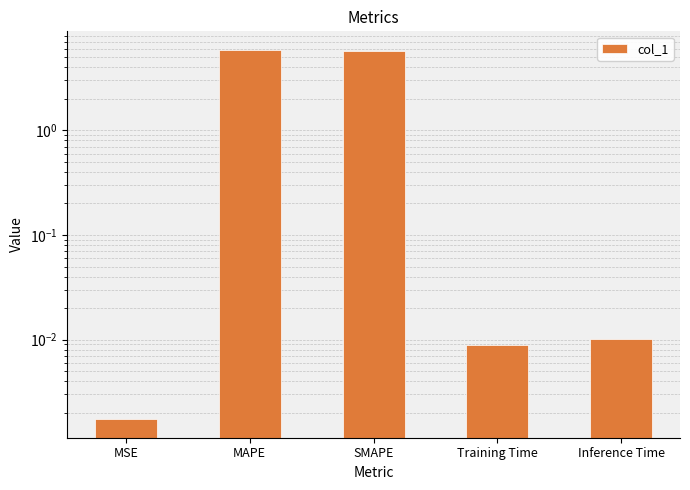

What is the label of the 4th bar from the right?

MAPE